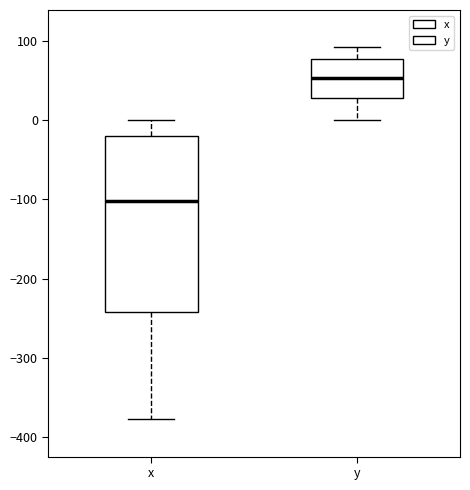

Reading left to right, transcribe this box plot: for each box, give where its median line is, the range the box spans, and where its two whiskers end, as read against the y-axis. The values are not printed on the chart, so give them approximately, as read against the axis.

x: median -100, box -240 to -20, whiskers -380 to 0
y: median 50, box 30 to 80, whiskers 0 to 90